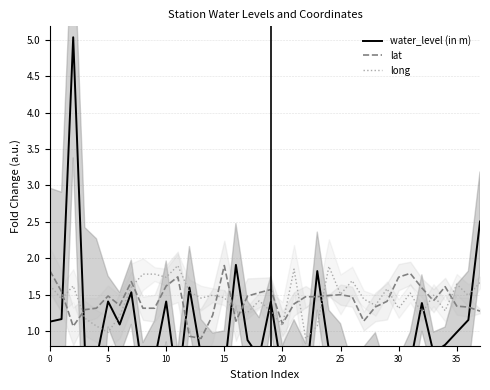

How many times do lat and long cross each other?

13